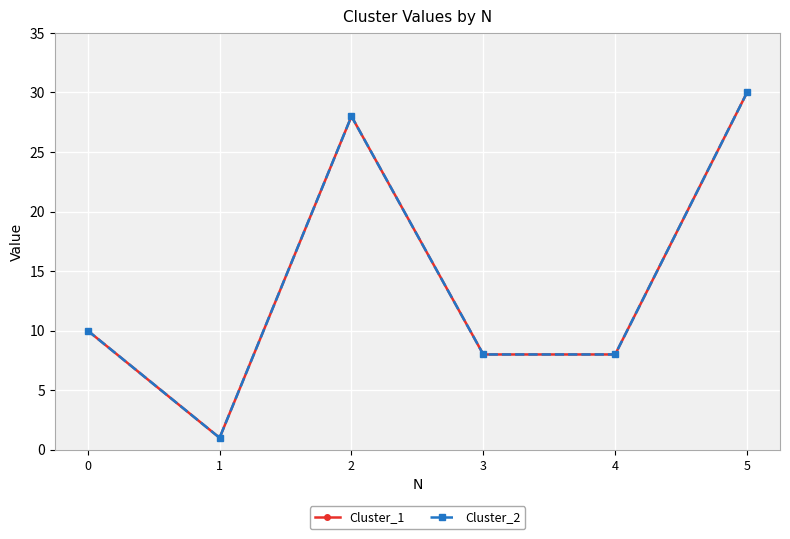

True or false: Cluster_2 and Cluster_1 intersect in this chart.

False